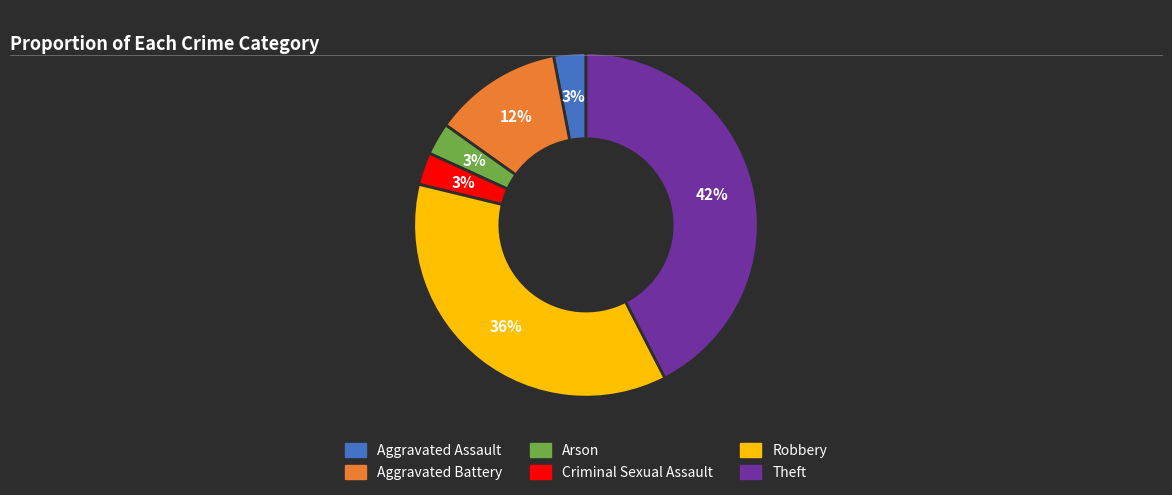

What is the largest slice in the pie chart?

Theft